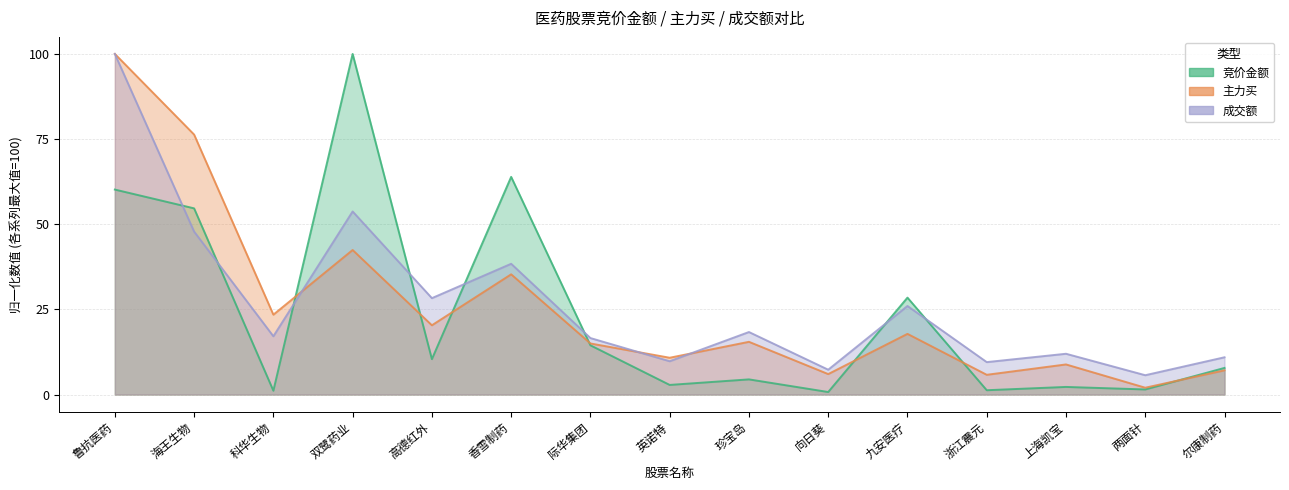

How many data points in 成交额 are above 17?

8